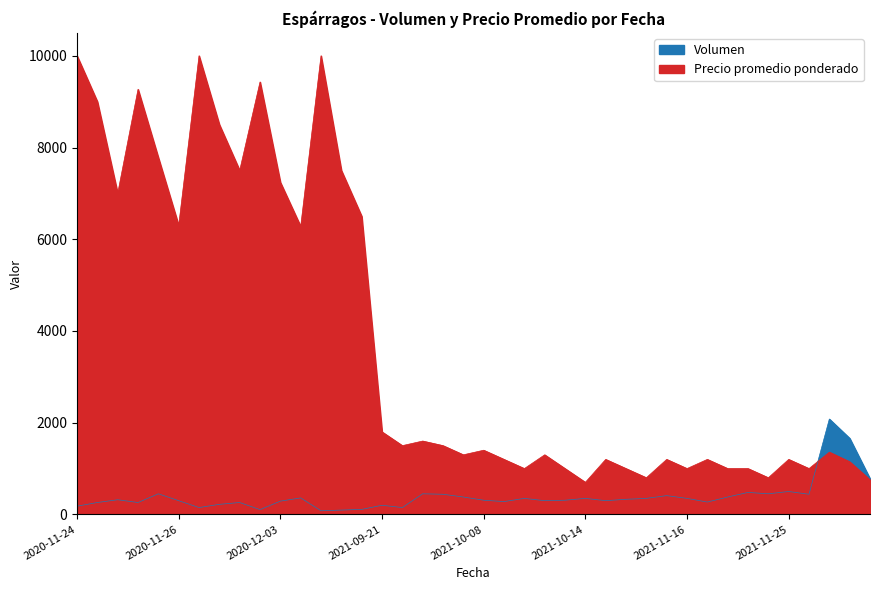

At which label does Volumen first exceed 320?

2020-11-26